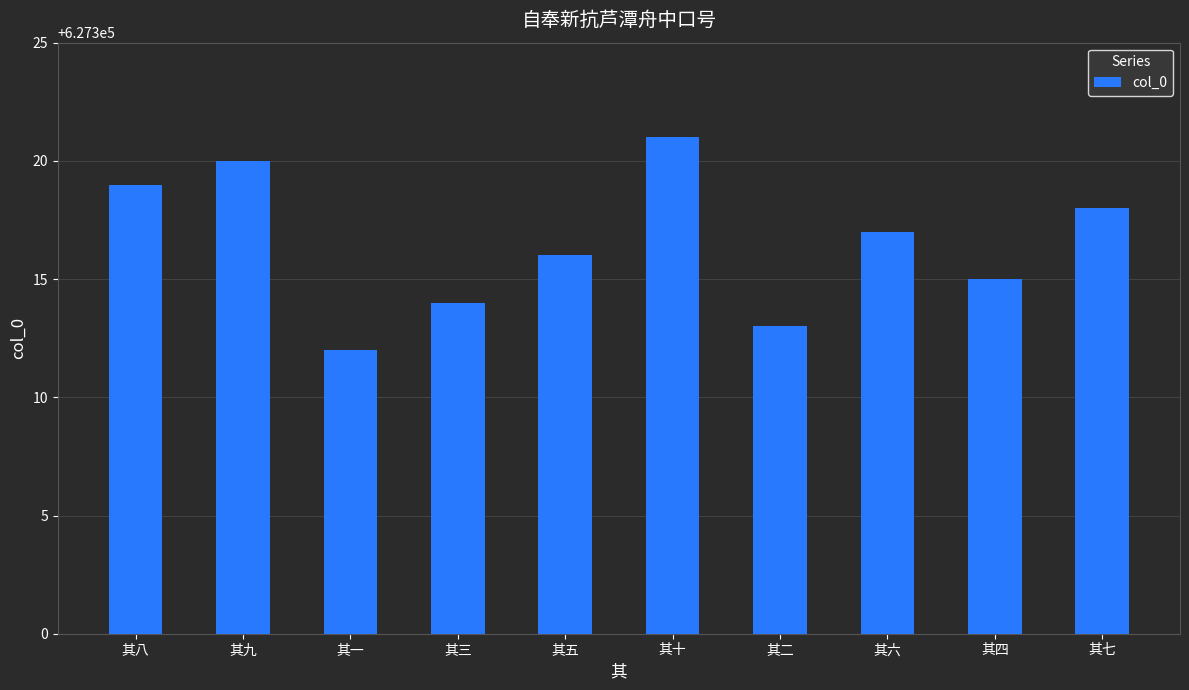

Is it true that the value at 其二 is 627313?

True